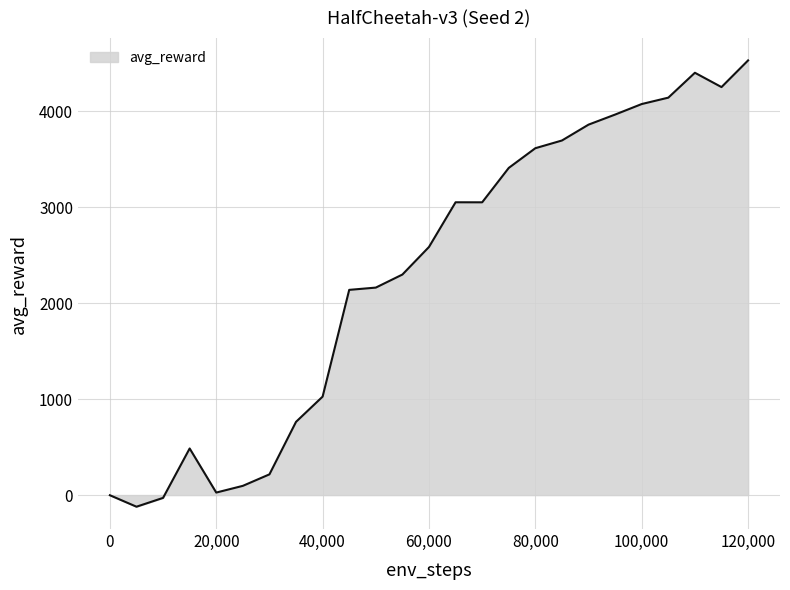

What is the maximum value shown in the chart?

4529.5